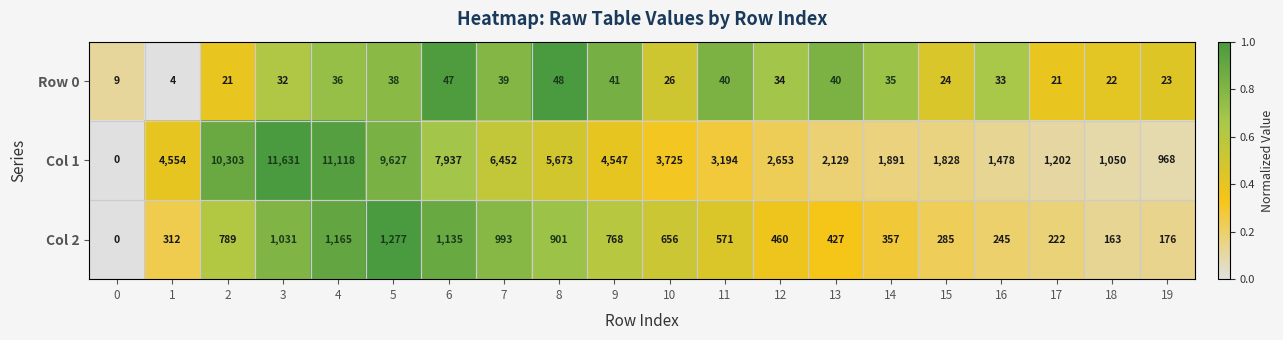

At which category is the sum across all series the highest?

3